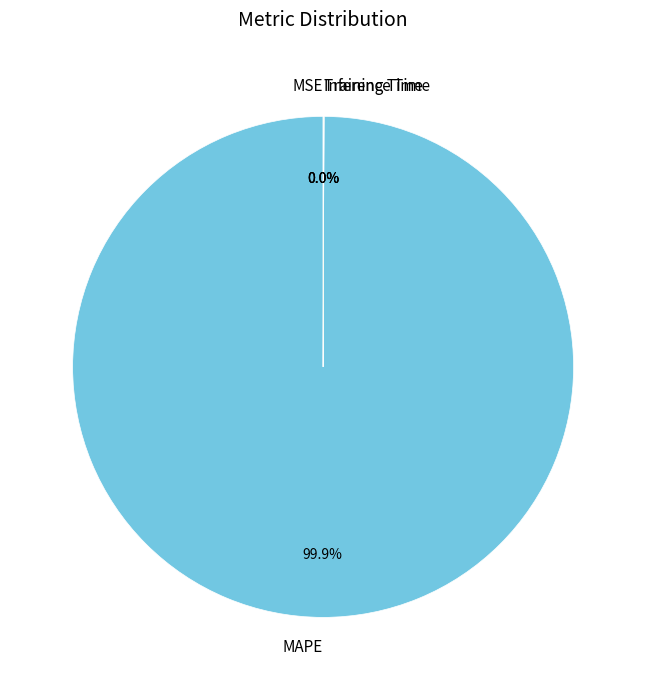

Is there a majority slice in this chart?

Yes